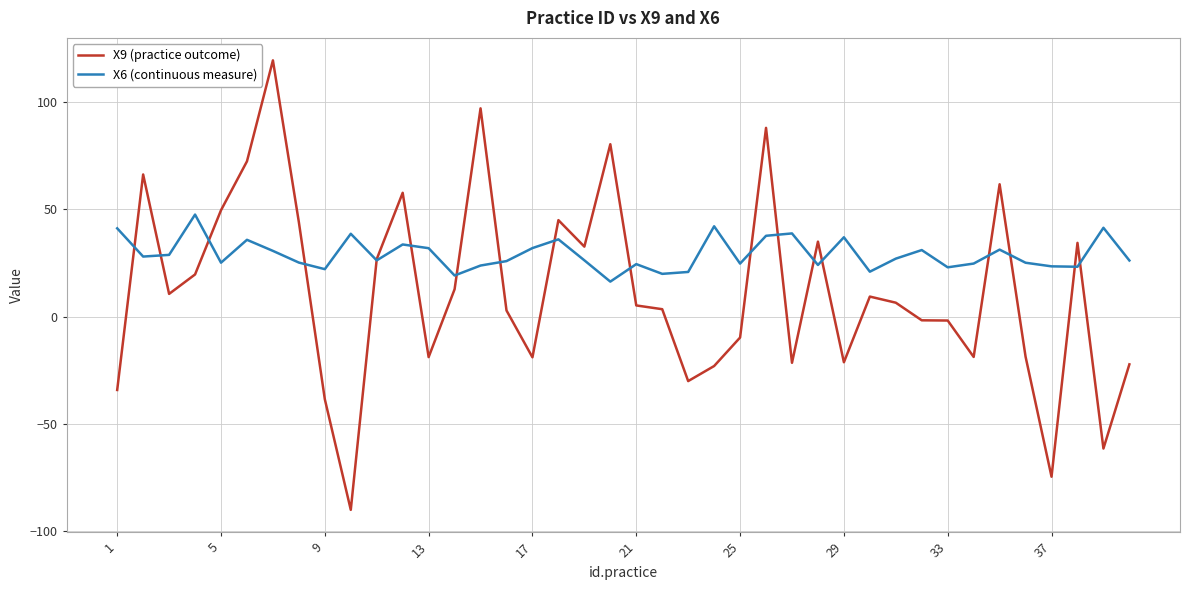

Which series has the largest total across all categories?

X6 (continuous measure)